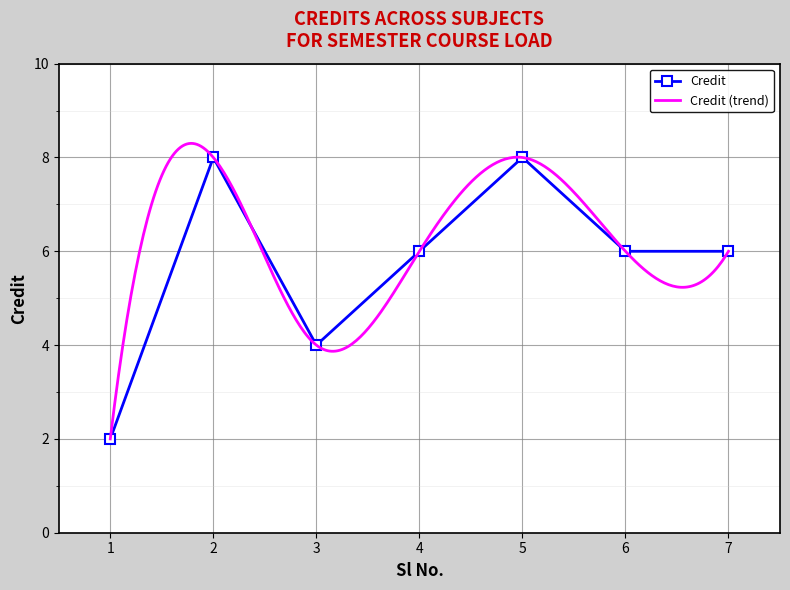

The value at 5 is 8. True or false?

True